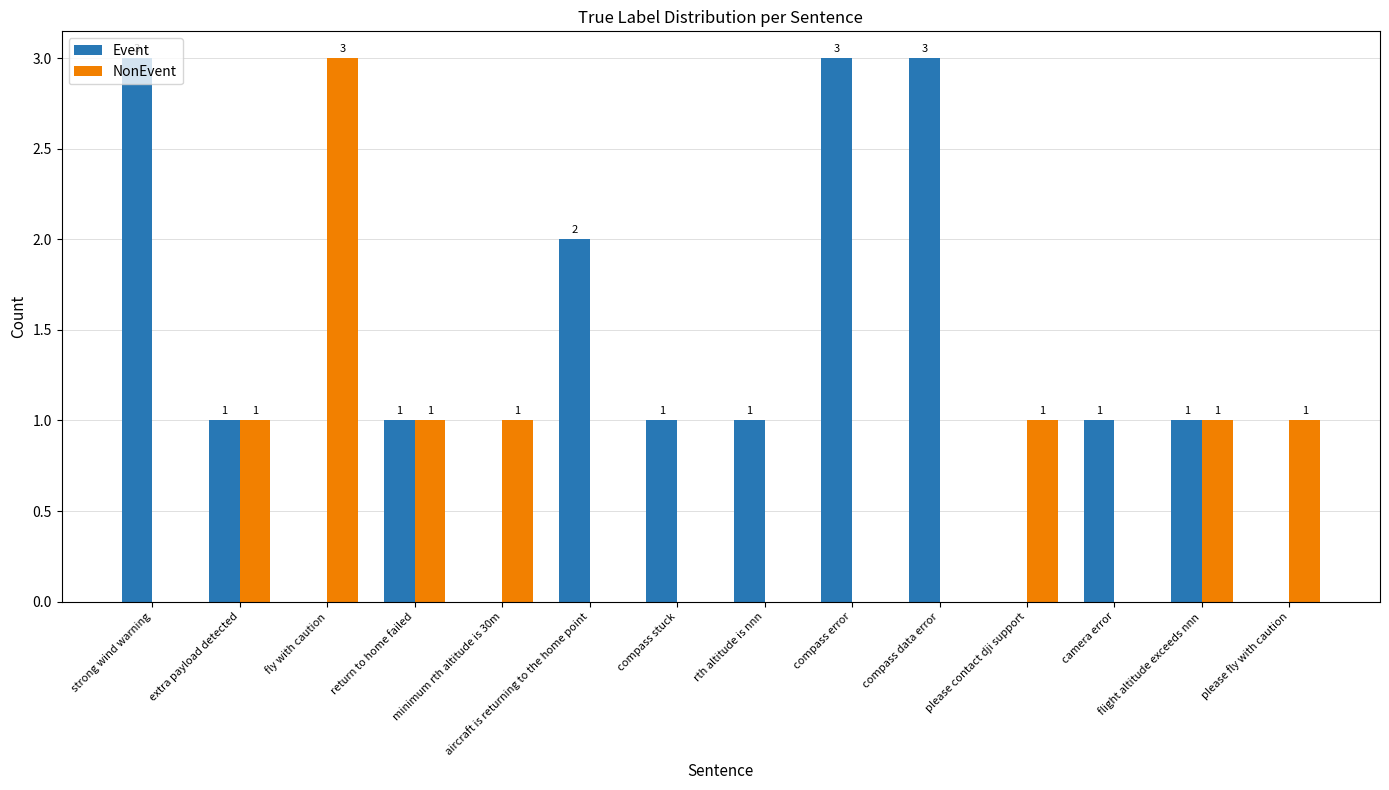

At which label does Event first exceed 1?

strong wind warning